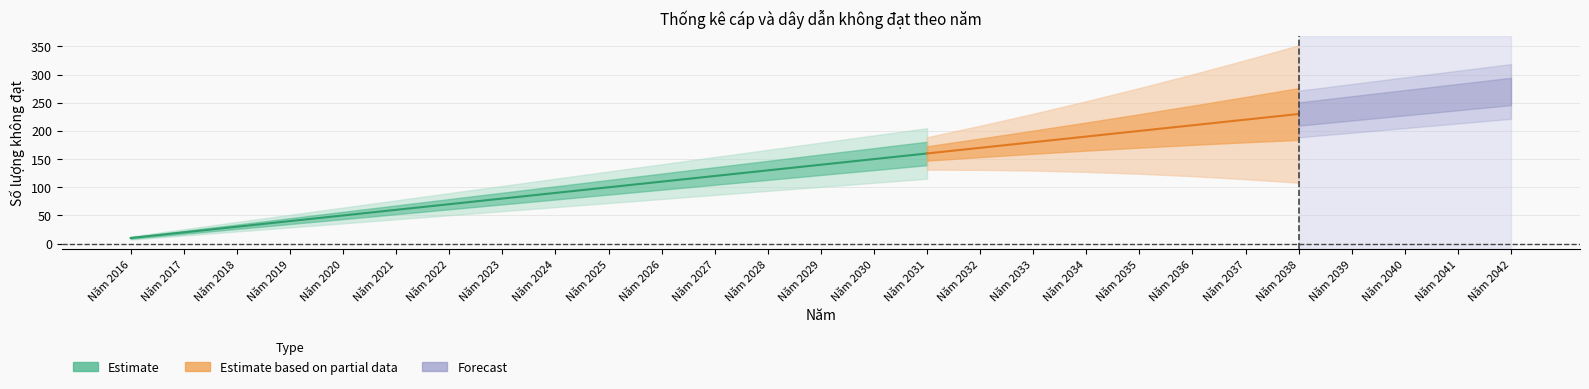

Reading left to right, transcribe all the data shown in this chart.

10	20	30	40	50	60	70	80	90	100	110	120	130	140	150	160	170	180	190	200	210	220	230	240	250	260	270